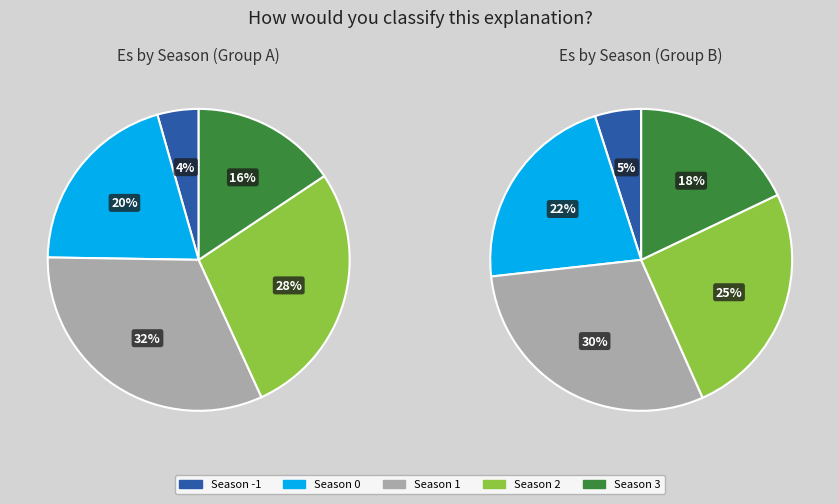

Is Season 2 the majority of the pie?

No